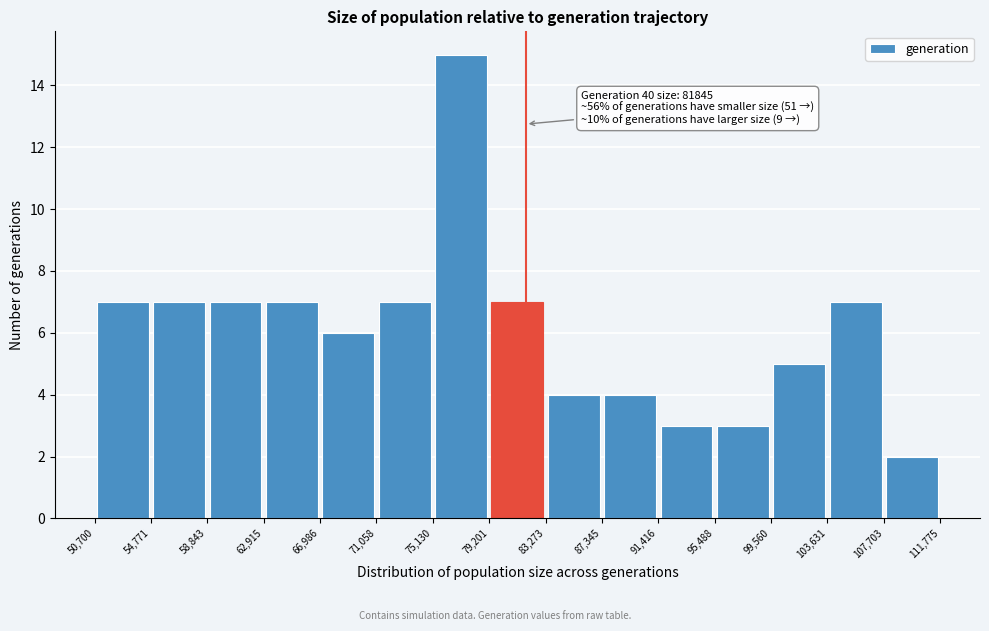

Which range on the x-axis has the tallest bar?

75,130 to 79,201